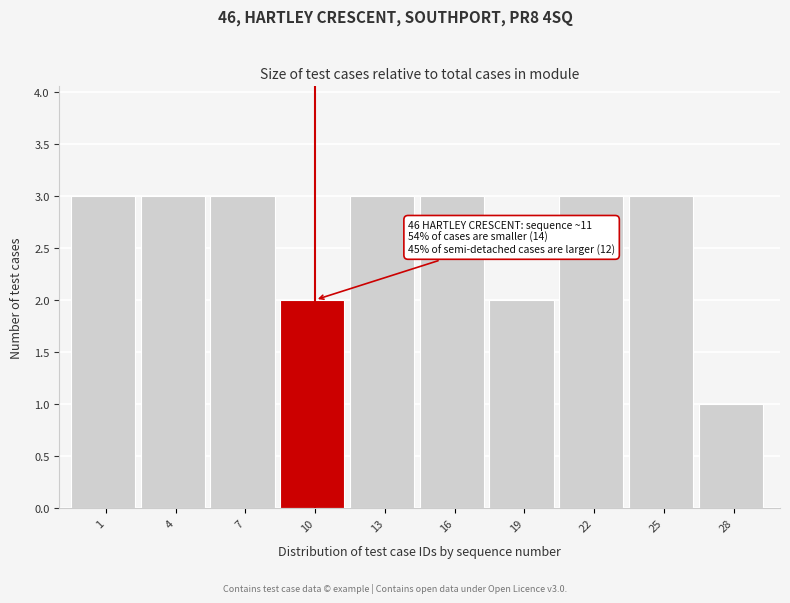

Reading left to right, list all the values displayed in this chart.

3	3	3	2	3	3	2	3	3	1